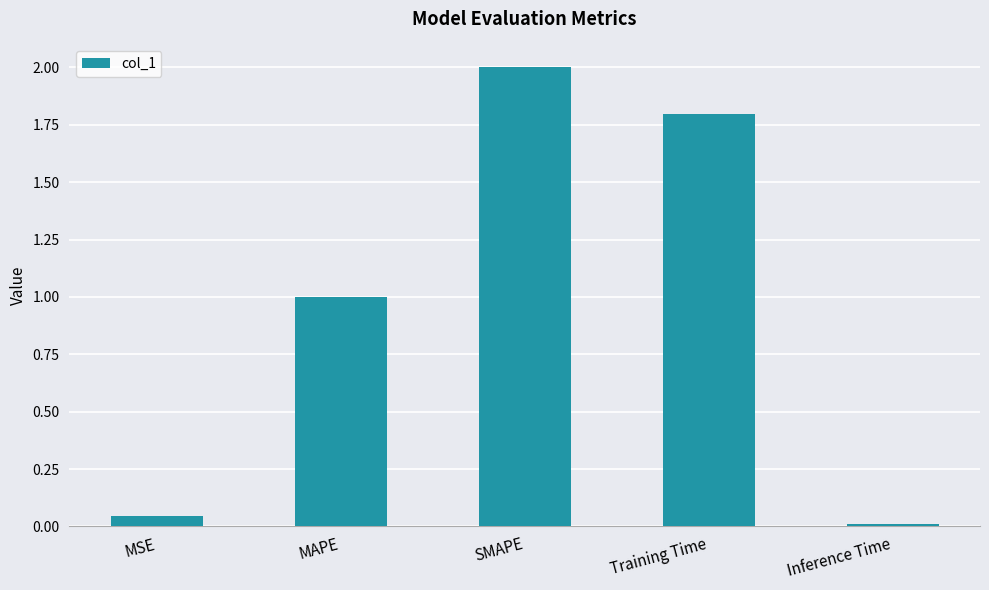

Rank the categories by value from highest to lowest.

SMAPE, Training Time, MAPE, MSE, Inference Time